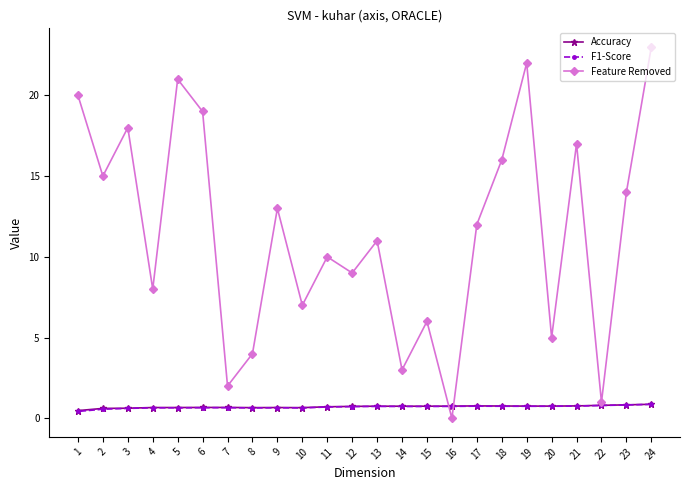

What is the difference between the Accuracy values at 21 and 10?

0.1